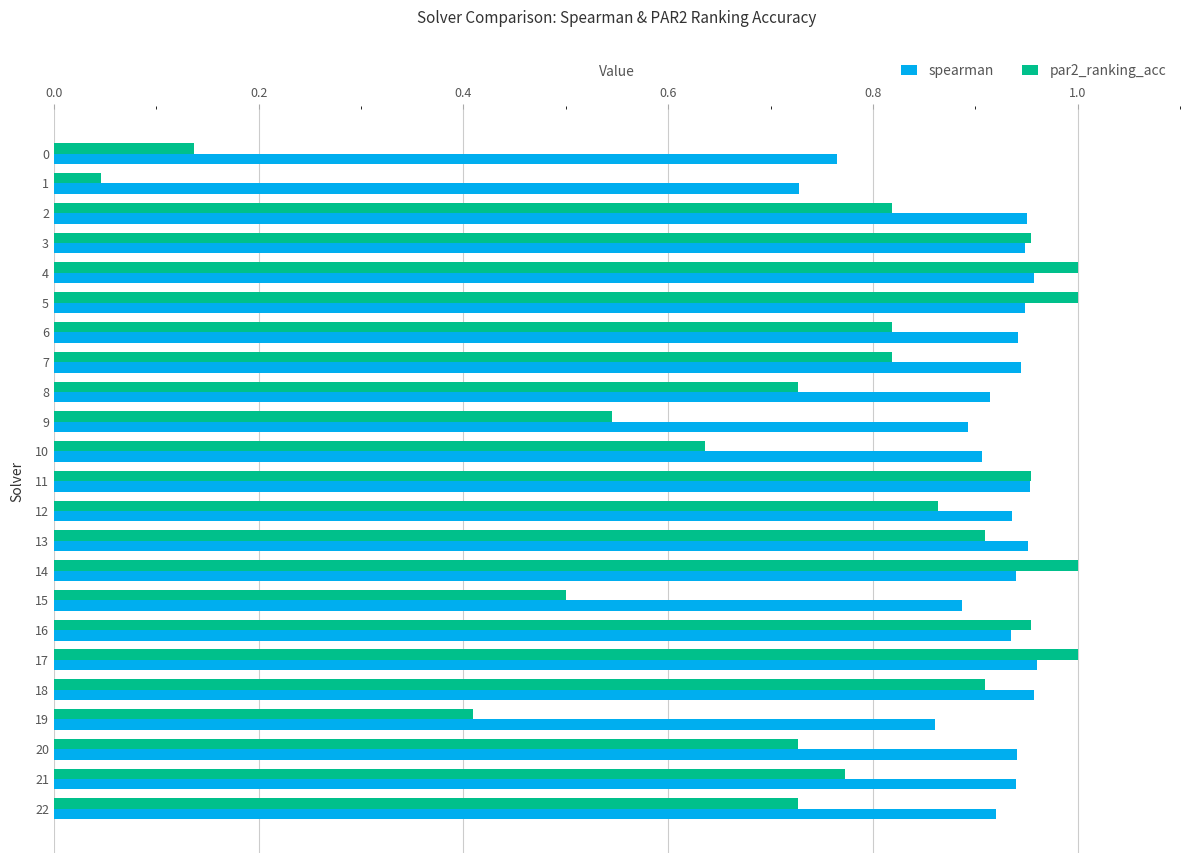

Rank the series at 21 from highest to lowest value.

spearman, par2_ranking_acc